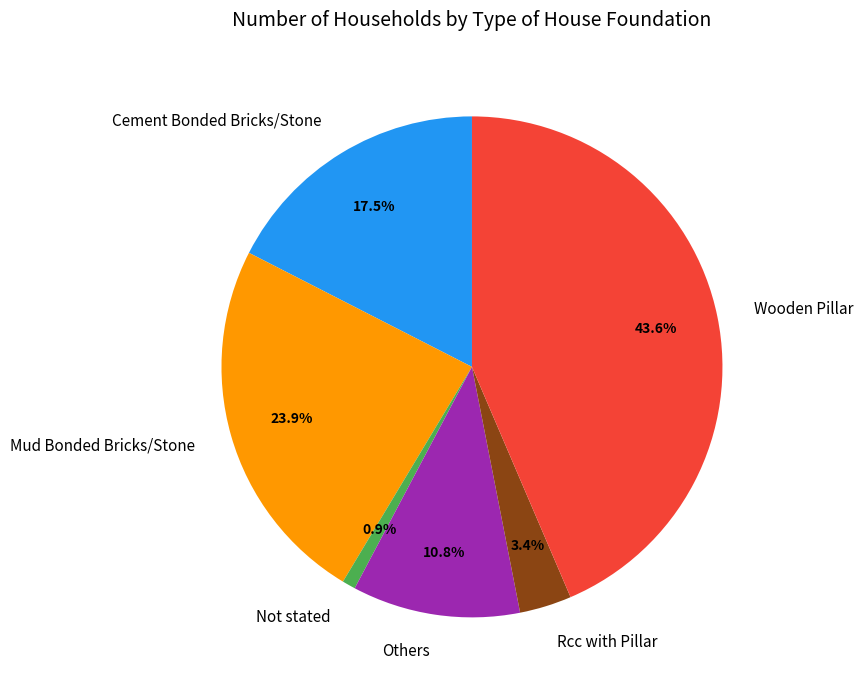

What percentage is NOT represented by Rcc with Pillar?

96.6%